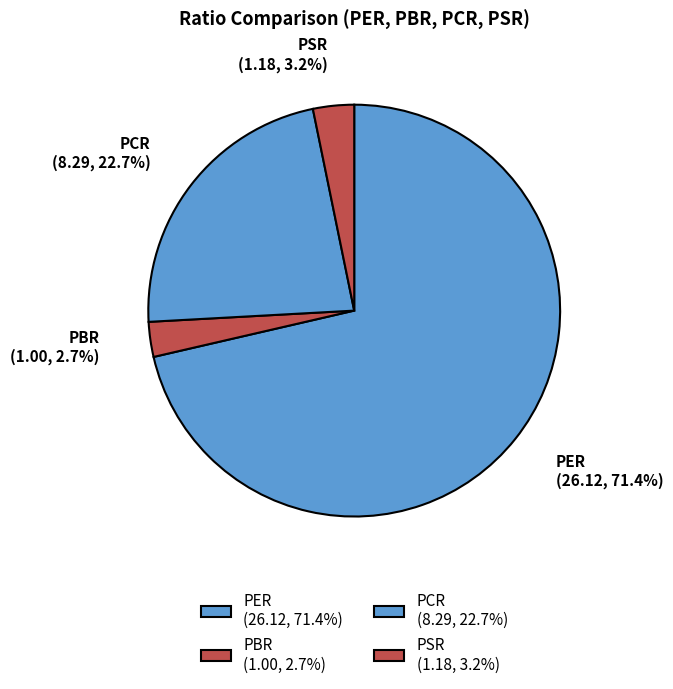

How much of the chart is everything except PCR?

77.3%